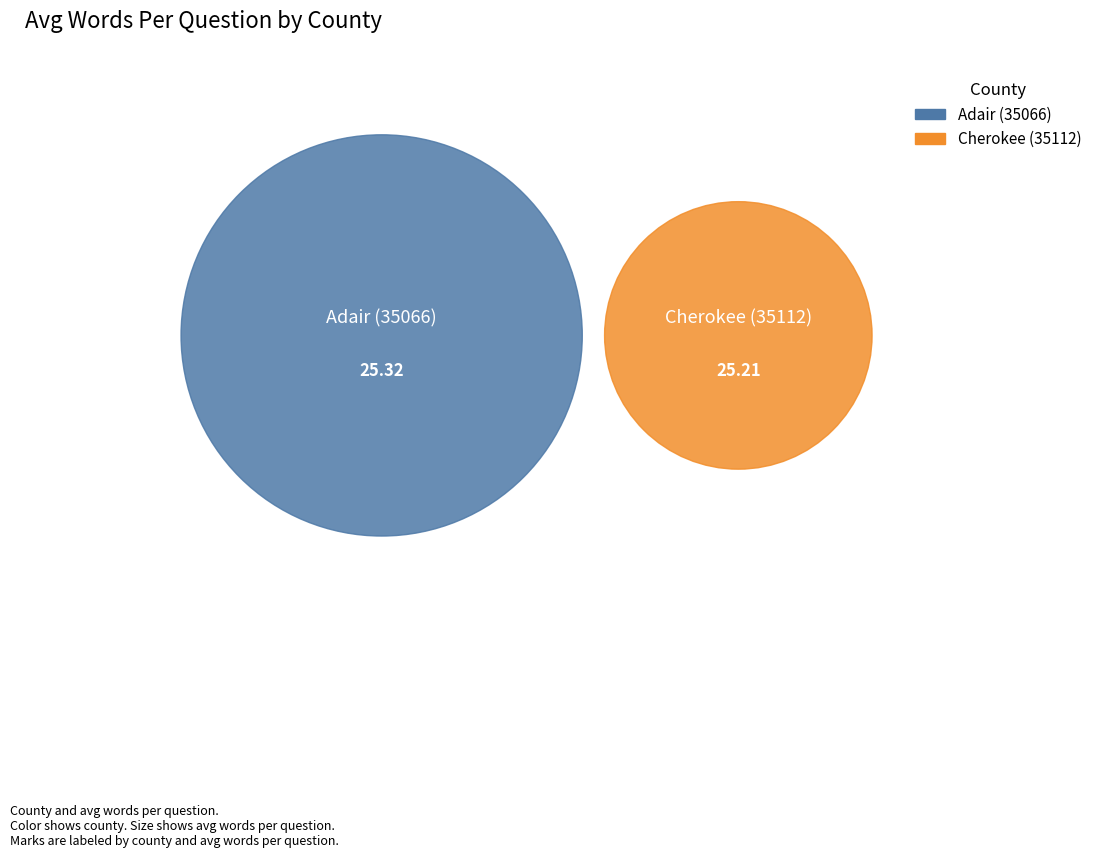

True or false: Cherokee (35112) accounts for 60% of the total.

False